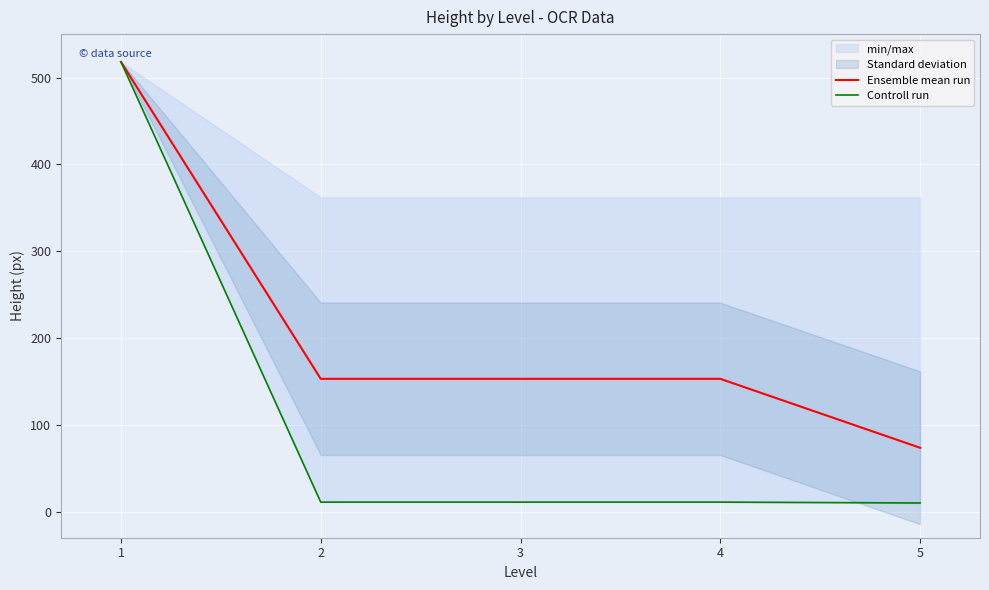

Is the value of Controll run at 5 greater than the value of Ensemble mean run at 4?

No